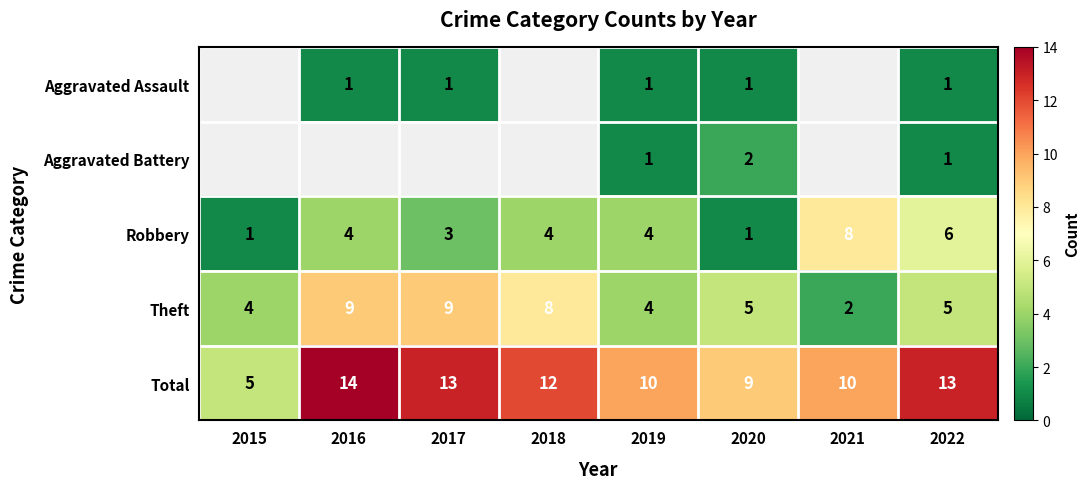

Count the Robbery values in the range 3 to 6.

5